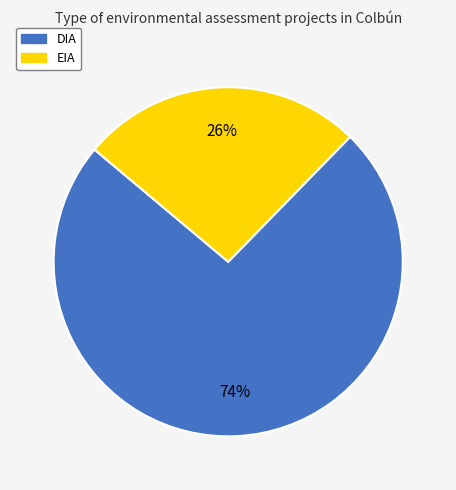

Which has a higher value, DIA or EIA?

DIA